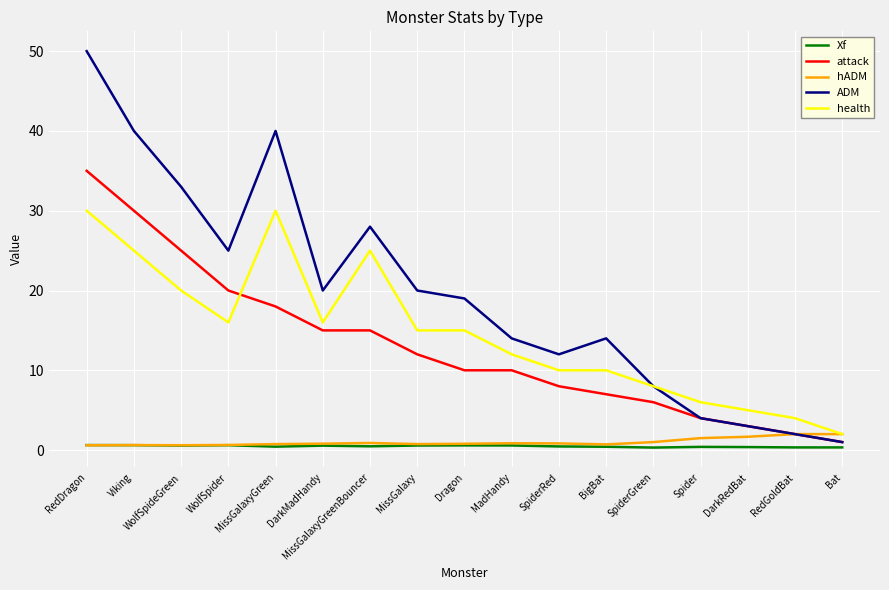

True or false: health has a value of 26.3 at WolfSpider.

False